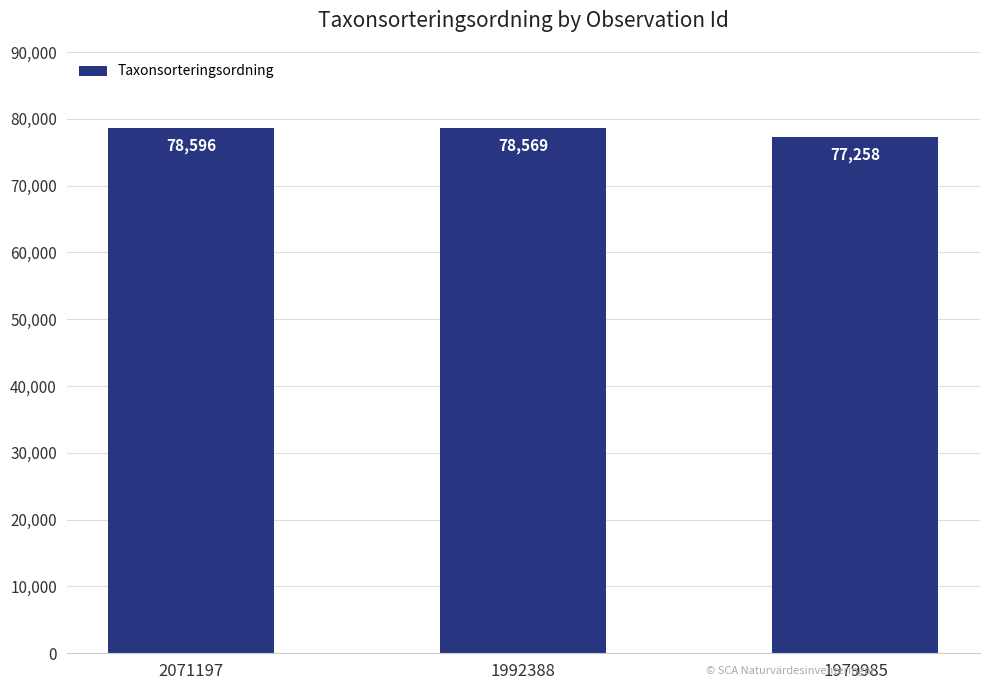

What is the sum of the values at 1992388 and 1979985?

155827